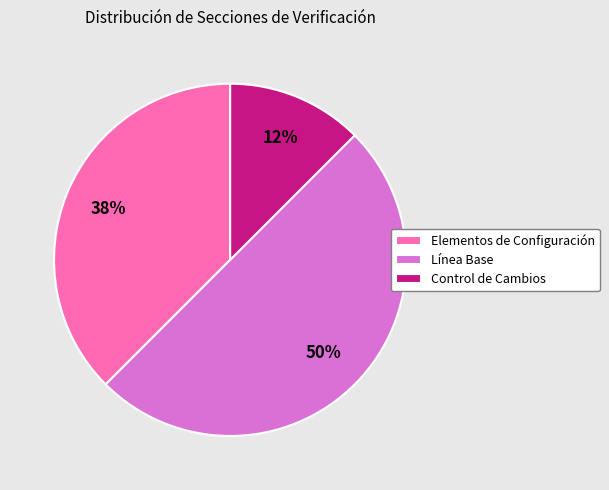

Is Elementos de Configuración the majority of the pie?

No